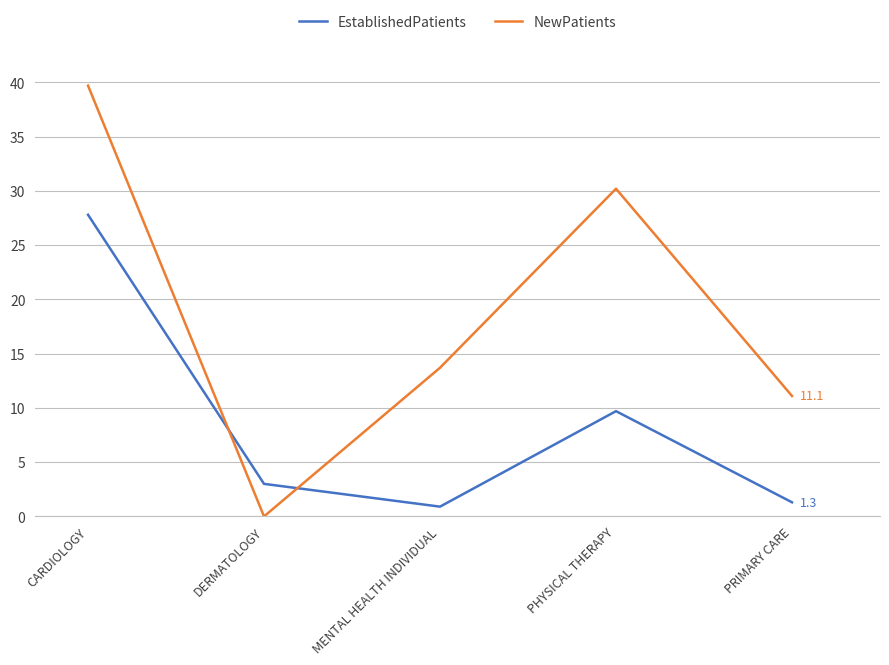

What are all the series names shown in the legend?

EstablishedPatients, NewPatients